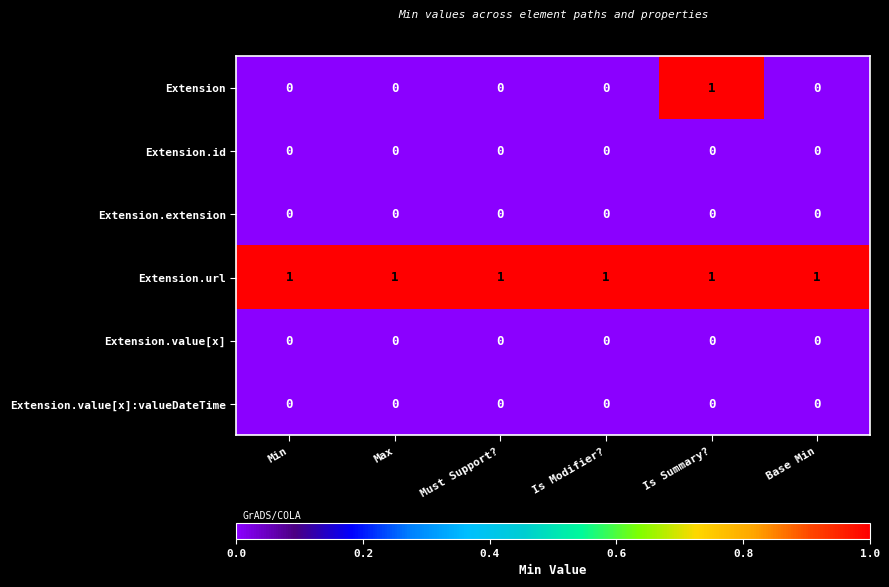

The value of Extension.value[x]:valueDateTime at Max is 0. True or false?

True